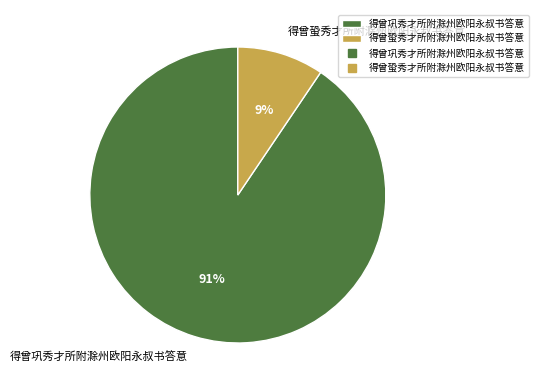

Is 得曾巩秀才所附滁州欧阳永叔书答意 the majority of the pie?

Yes